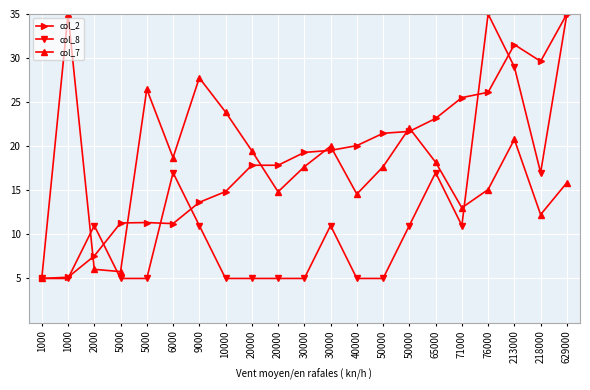

What is the greatest value displayed?

35.0